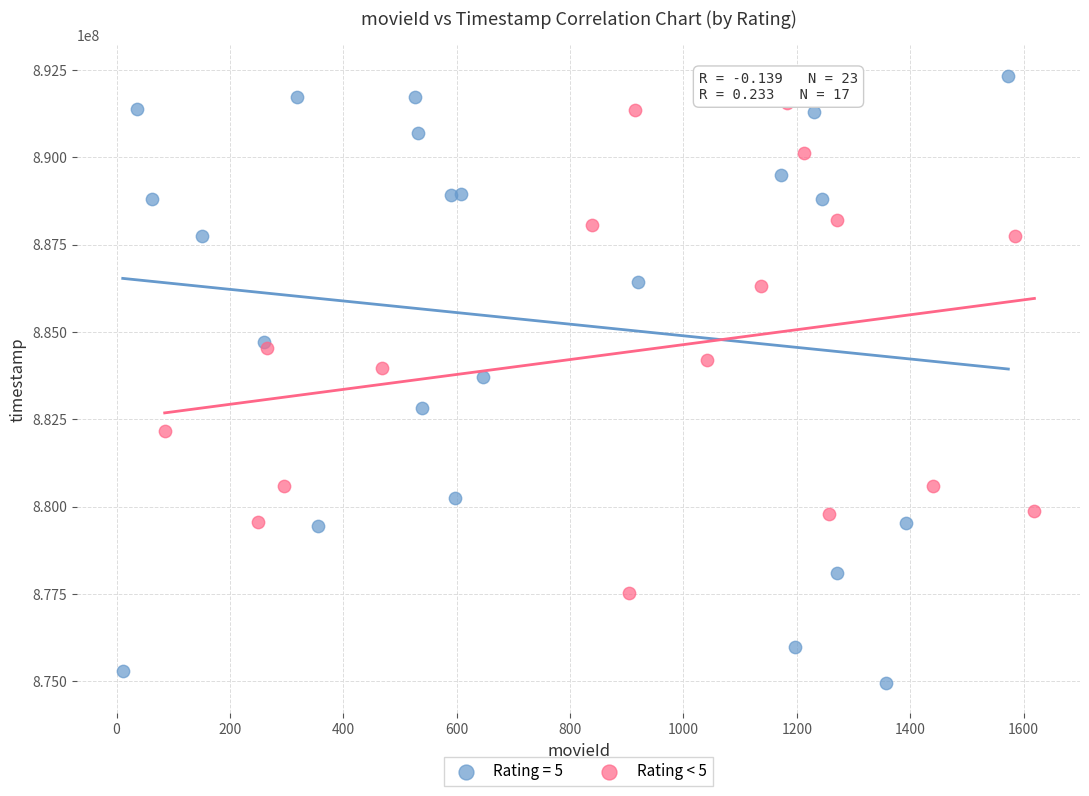

Which series contains the highest Y value?

Rating = 5